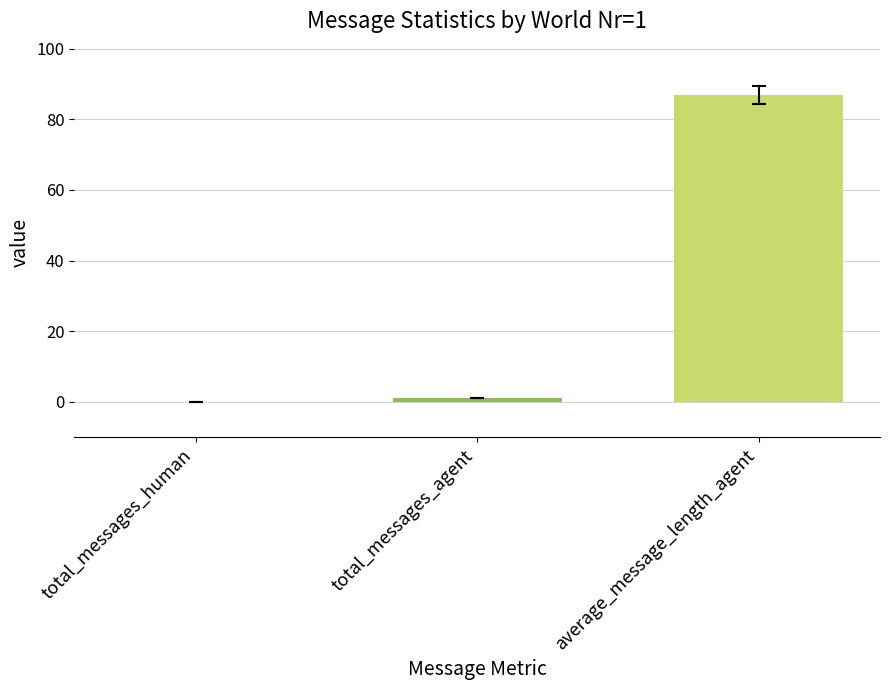

How many groups of bars are there?

1